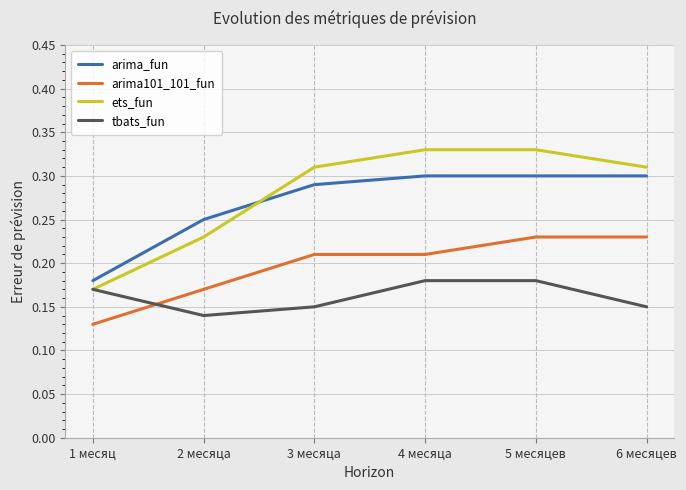

True or false: arima_fun and ets_fun cross at least once.

True